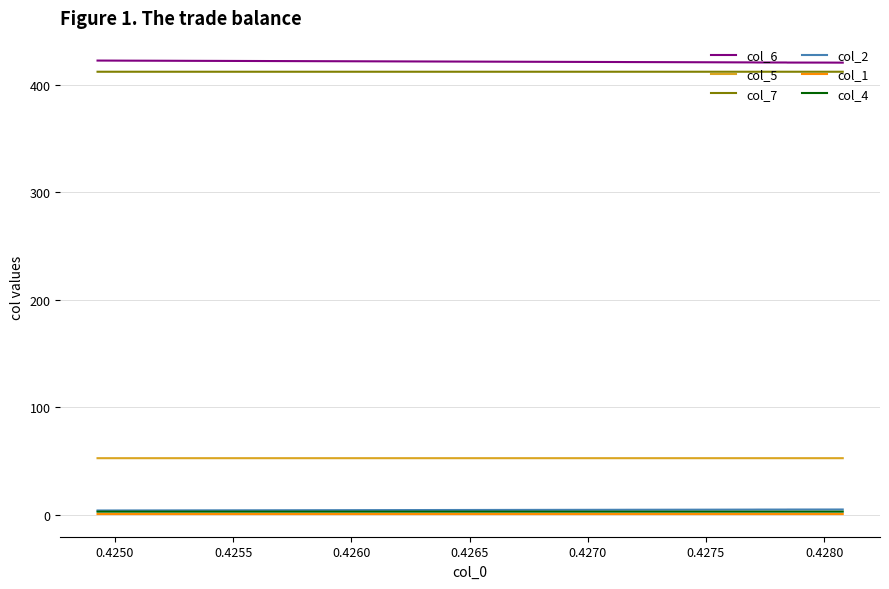

True or false: col_4 and col_1 cross at least once.

False